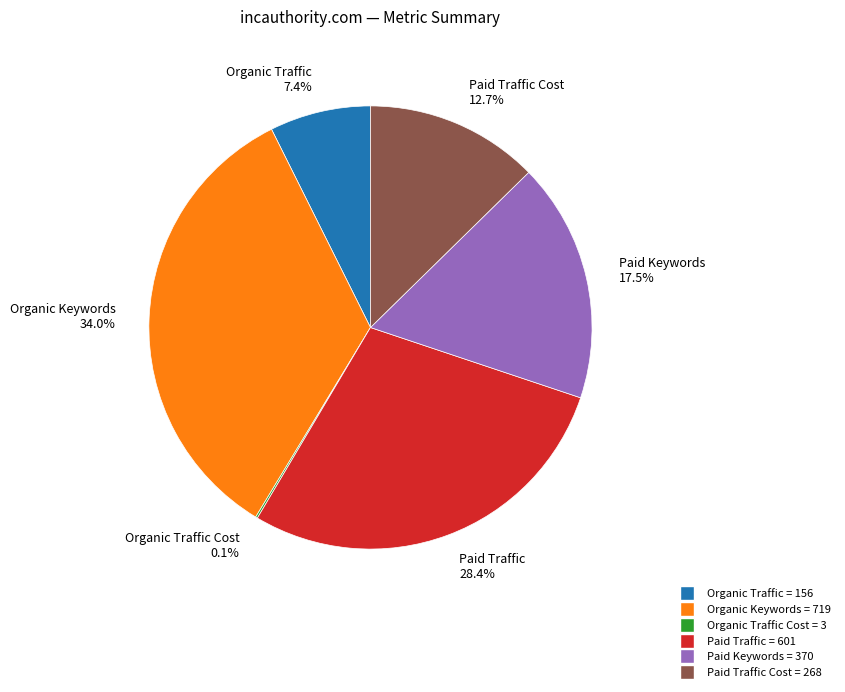

What is the largest slice in the pie chart?

Organic Keywords